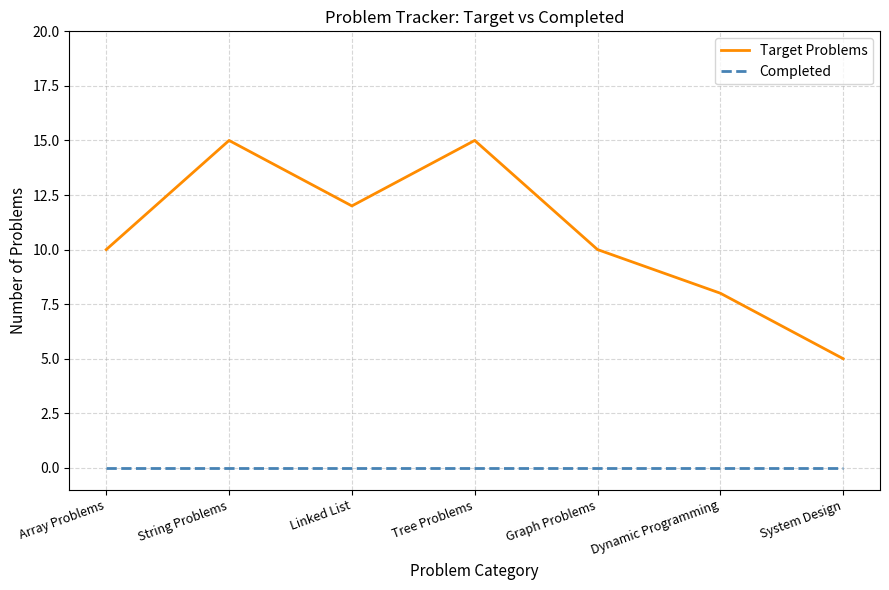

Reading left to right, transcribe all the data shown in this chart.

Target Problems: Array Problems=10	String Problems=15	Linked List=12	Tree Problems=15	Graph Problems=10	Dynamic Programming=8	System Design=5
Completed: Array Problems=0	String Problems=0	Linked List=0	Tree Problems=0	Graph Problems=0	Dynamic Programming=0	System Design=0